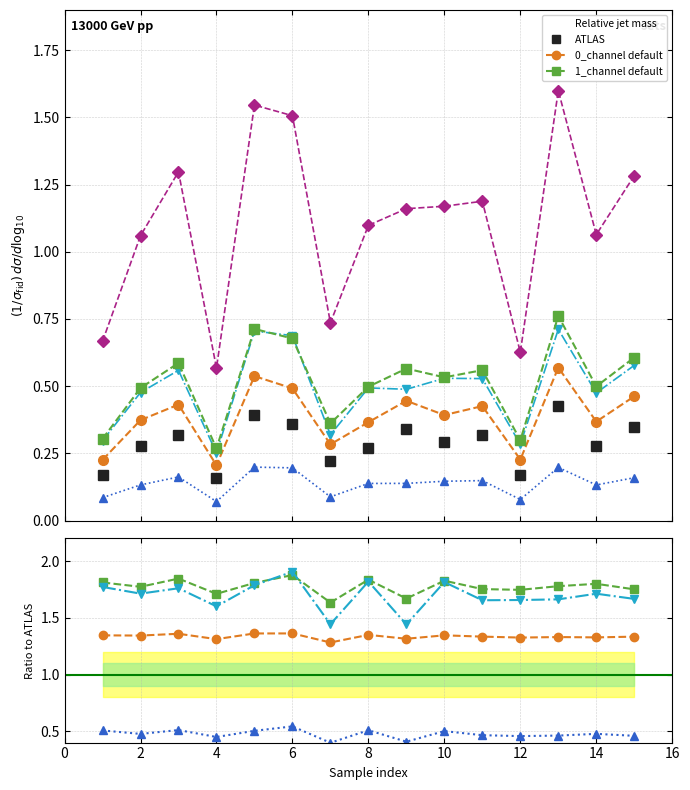

Reading left to right, what are all the values shown in this chart?

0_channel: 1=0.2	2=0.3	3=0.3	4=0.2	5=0.4	6=0.4	7=0.2	8=0.3	9=0.3	10=0.3	11=0.3	12=0.2	13=0.4	14=0.3	15=0.3
1_channel: 1=0.2	2=0.4	3=0.4	4=0.2	5=0.5	6=0.5	7=0.3	8=0.4	9=0.4	10=0.4	11=0.4	12=0.2	13=0.6	14=0.4	15=0.5
2_channel: 1=0.3	2=0.5	3=0.6	4=0.3	5=0.7	6=0.7	7=0.4	8=0.5	9=0.6	10=0.5	11=0.6	12=0.3	13=0.8	14=0.5	15=0.6
3_channel: 1=0.1	2=0.1	3=0.2	4=0.1	5=0.2	6=0.2	7=0.1	8=0.1	9=0.1	10=0.1	11=0.1	12=0.1	13=0.2	14=0.1	15=0.2
4_channel: 1=0.7	2=1.1	3=1.3	4=0.6	5=1.5	6=1.5	7=0.7	8=1.1	9=1.2	10=1.2	11=1.2	12=0.6	13=1.6	14=1.1	15=1.3
5_channel: 1=0.3	2=0.5	3=0.6	4=0.3	5=0.7	6=0.7	7=0.3	8=0.5	9=0.5	10=0.5	11=0.5	12=0.3	13=0.7	14=0.5	15=0.6